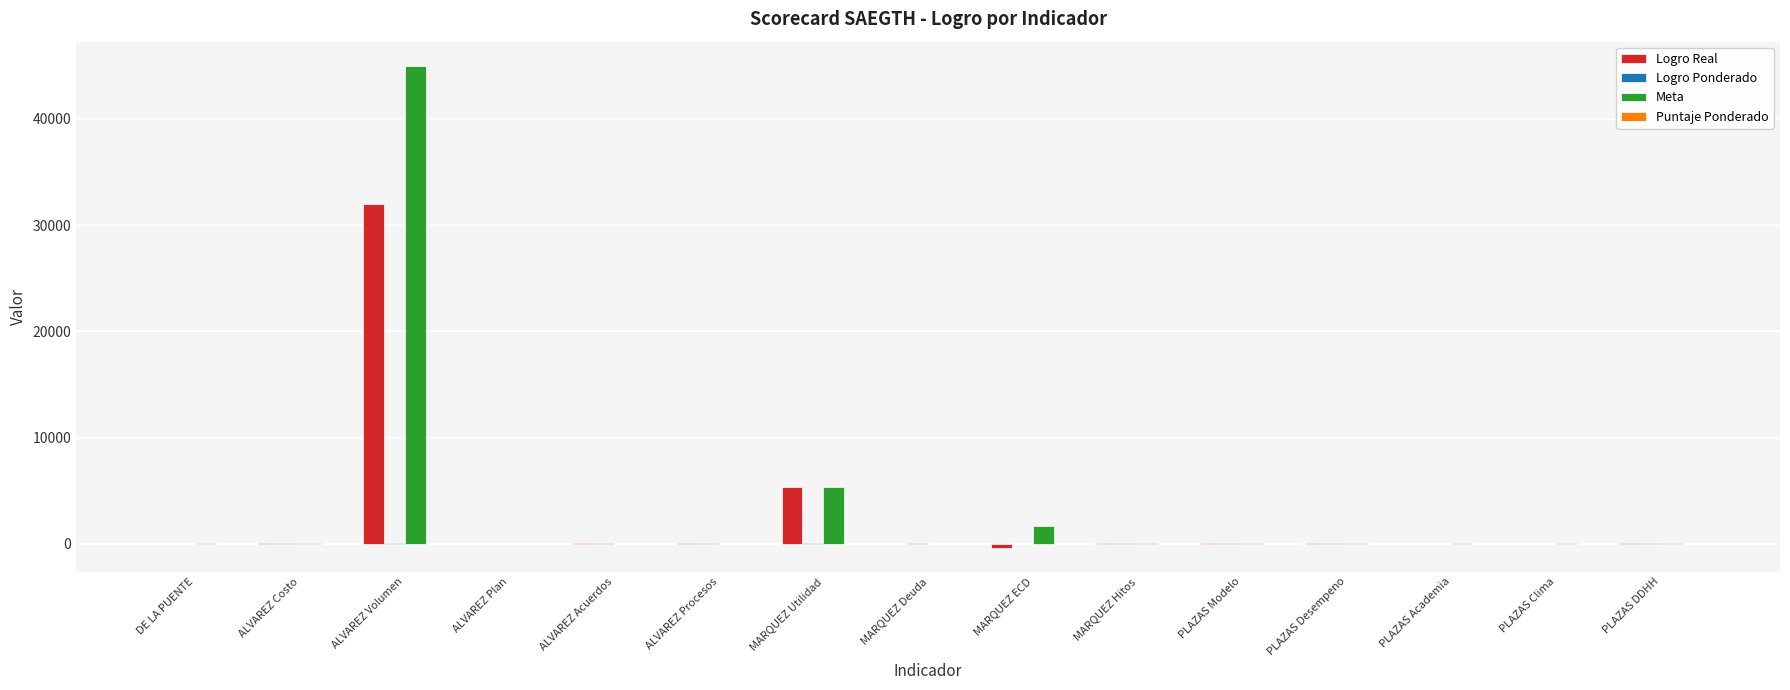

The Logro Real series shows 32000.0 at ALVAREZ Volumen. True or false?

True